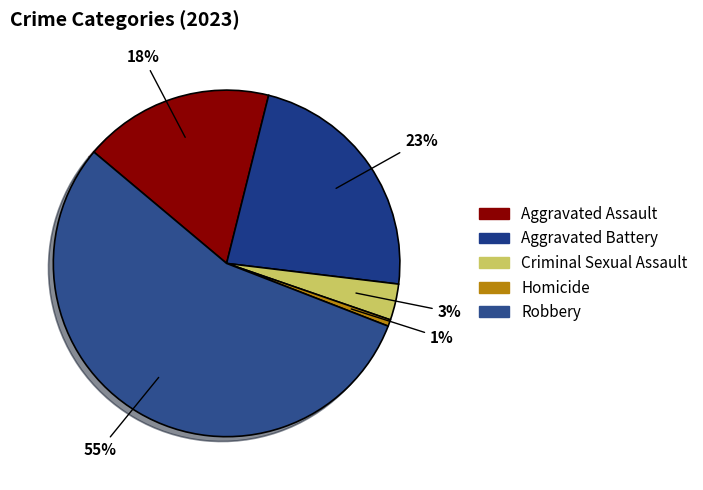

Which category has the biggest portion of the pie?

Robbery